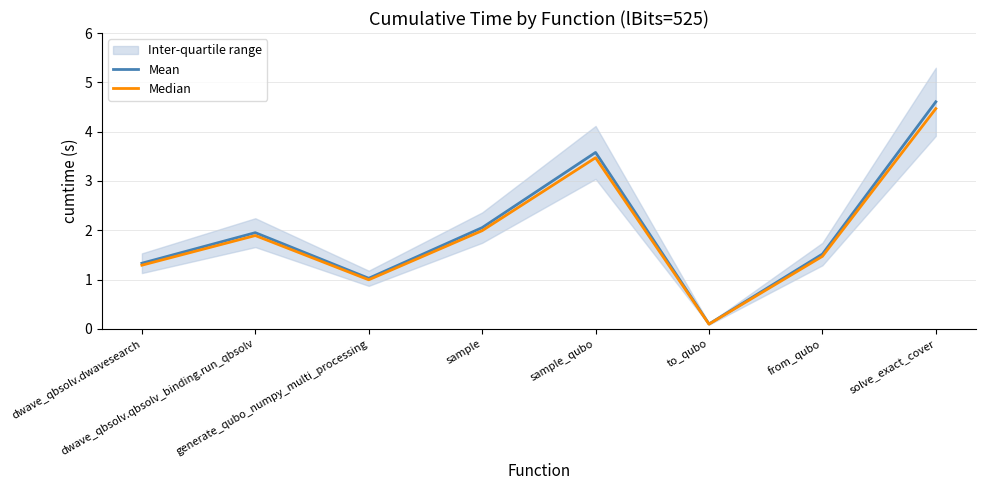

Rank the series at from_qubo from lowest to highest value.

Median, Mean